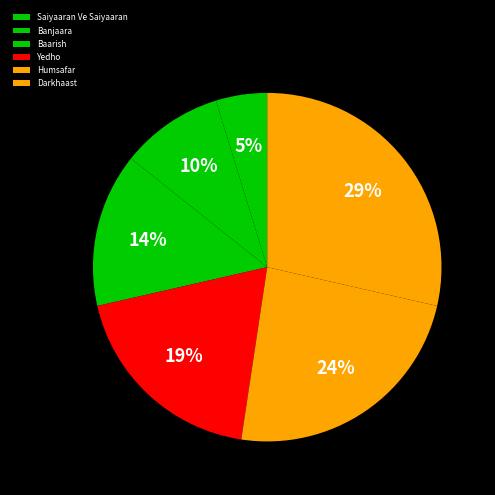

To the nearest percent, what portion does Baarish represent?

14%